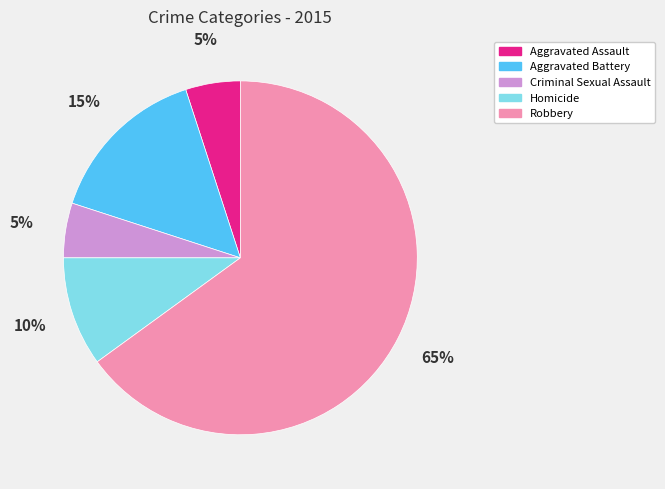

Is Aggravated Battery the majority of the pie?

No